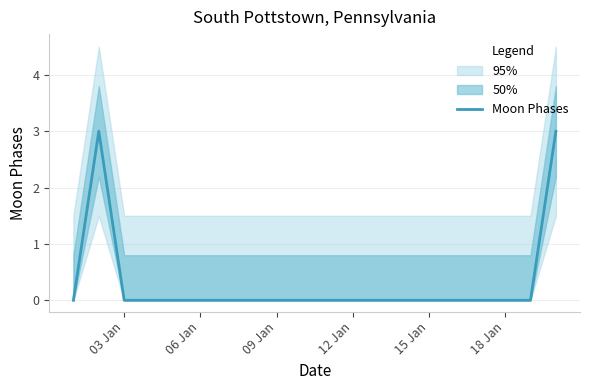

Is it true that Moon Phases equals 0 at 15 Jan?

True